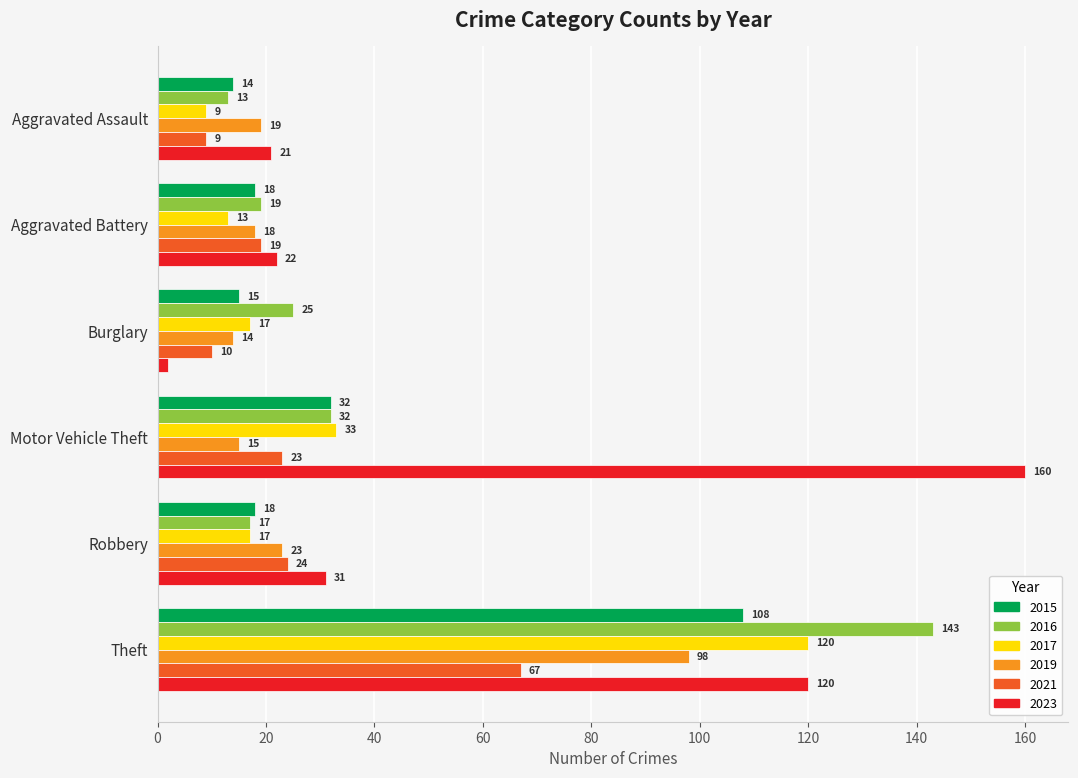

What is the sum of the 2023 values at Burglary and Theft?

122